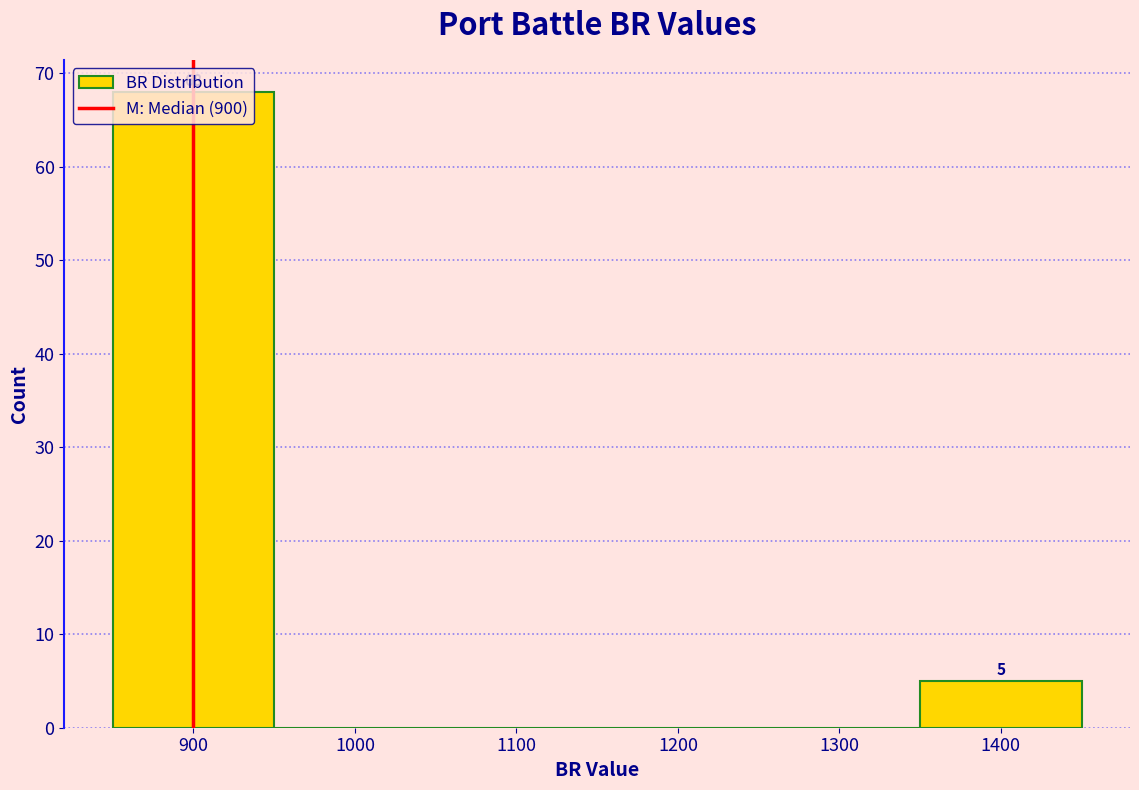

Which range on the x-axis has the tallest bar?

850 to 950